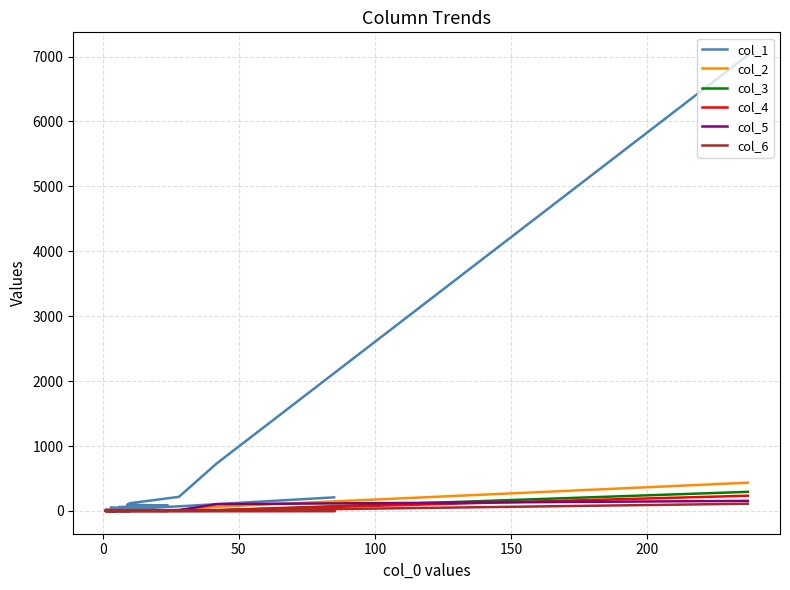

Does the chart have visible grid lines?

Yes